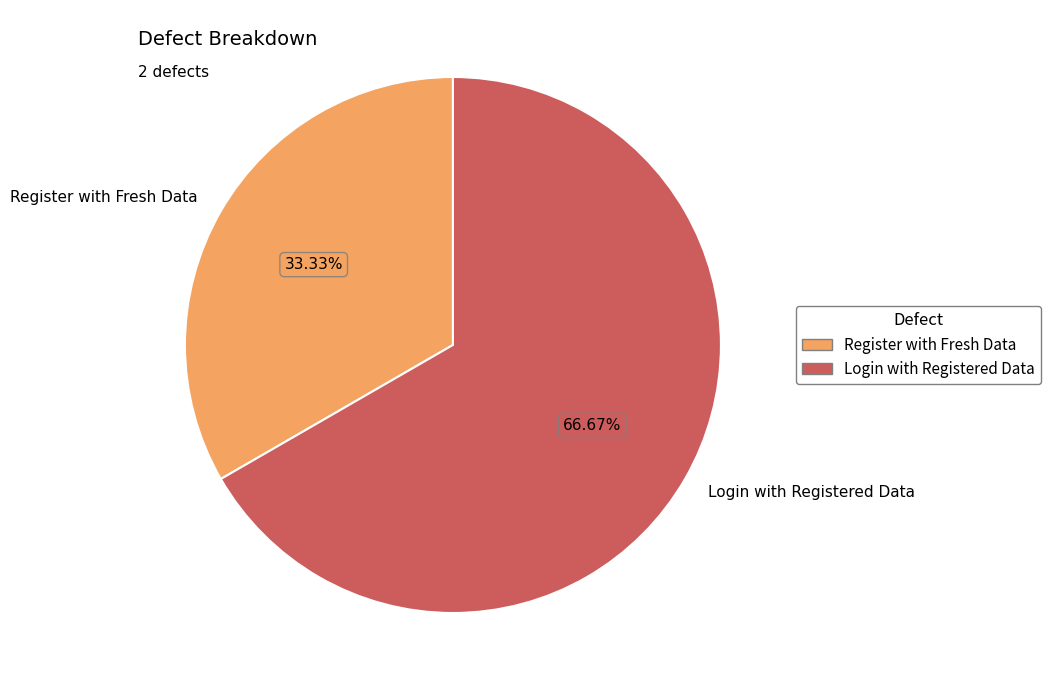

What percentage is NOT represented by Login with Registered Data?

33.3%